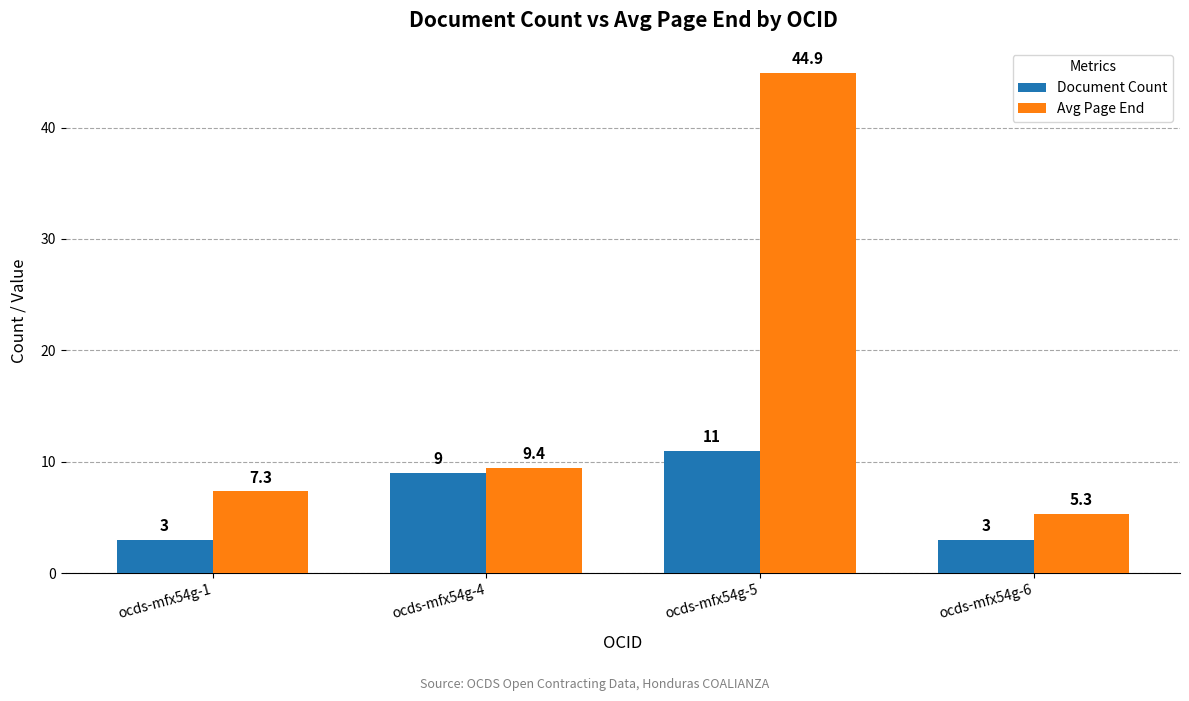

At which category is the sum across all series the highest?

ocds-mfx54g-5